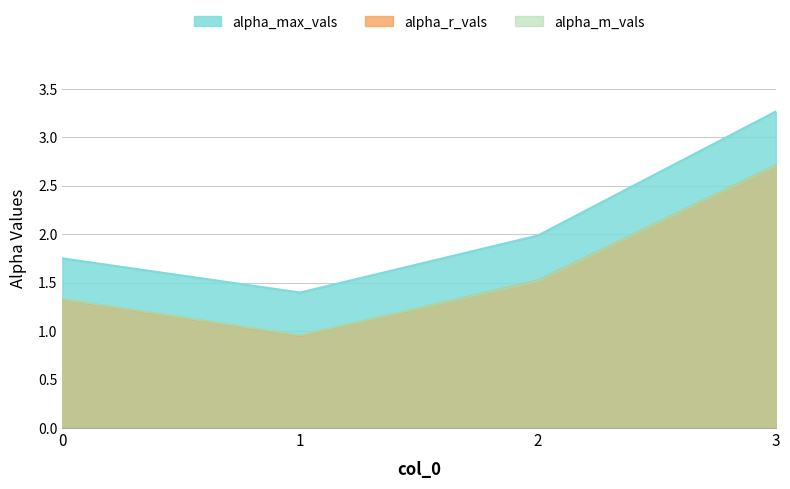

The alpha_m_vals series shows 2.0 at 0. True or false?

False